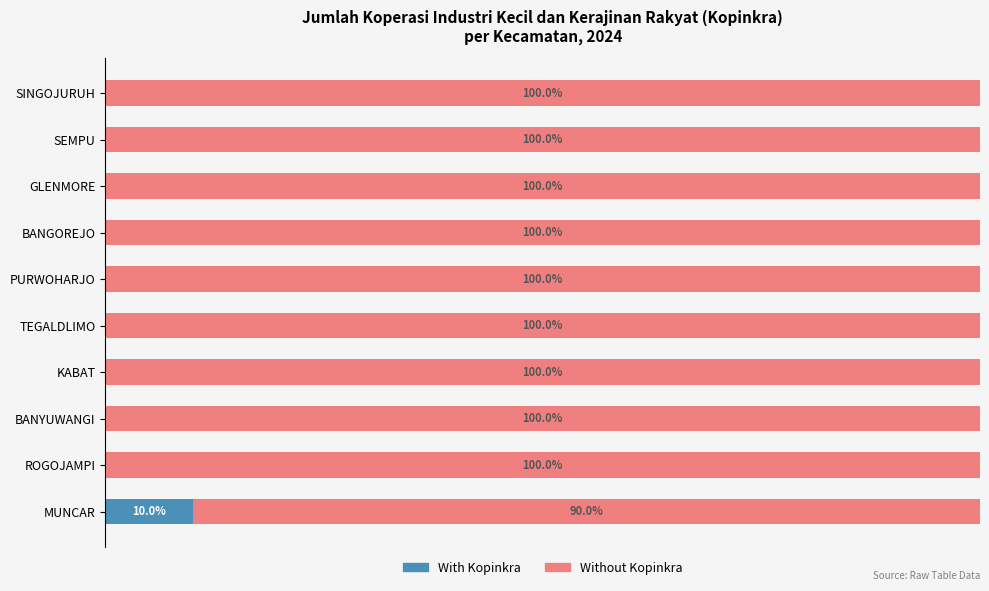

At which label does With Kopinkra reach its peak?

MUNCAR